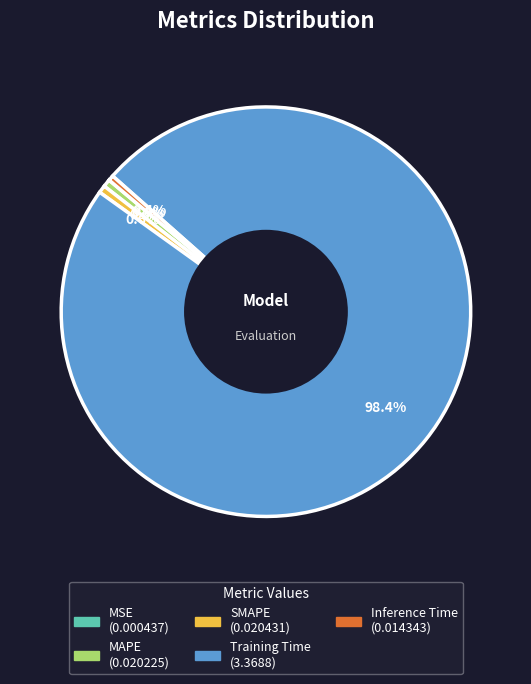

Which category has the biggest portion of the pie?

Training Time